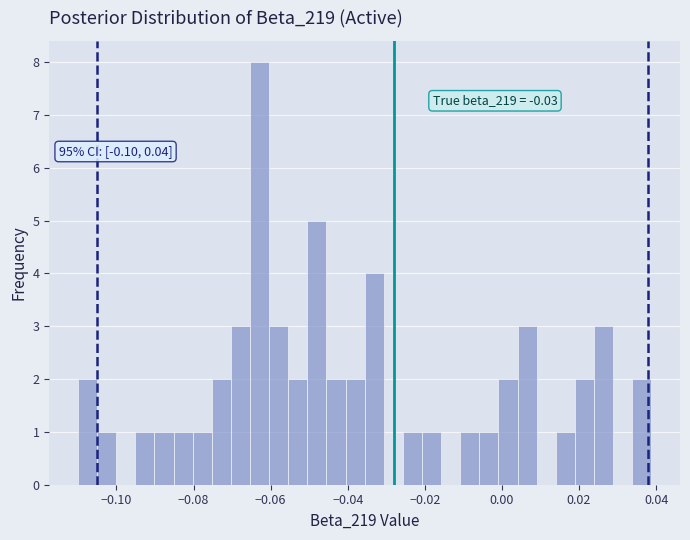

Around what value on the x-axis is the tallest bar? Give the approximate position of its centre, as read against the axis.

-0.062